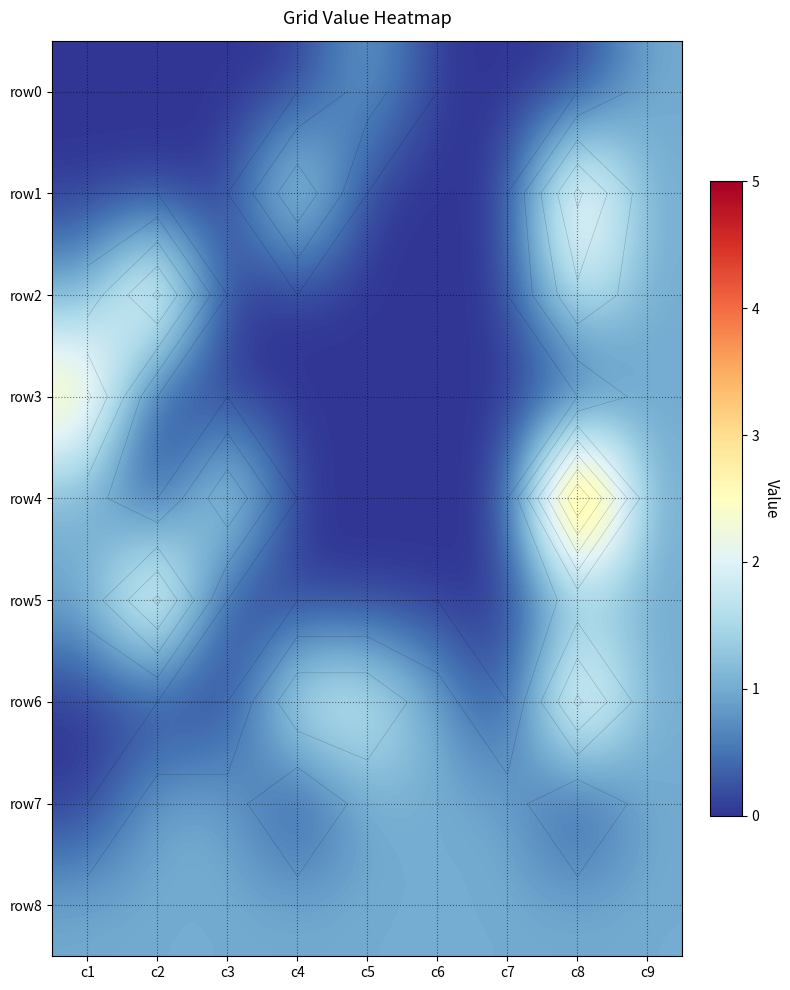

Where is row5 nearest to the value 1?

c1